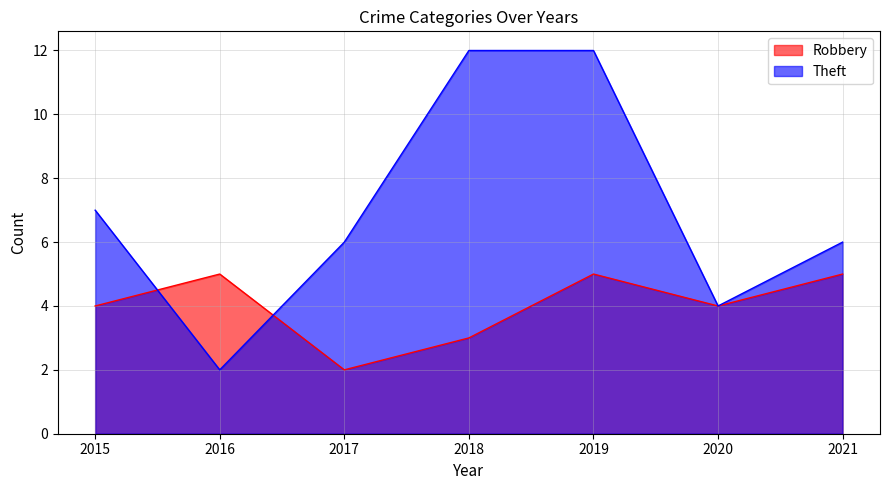

How many categories are shown in the chart?

7